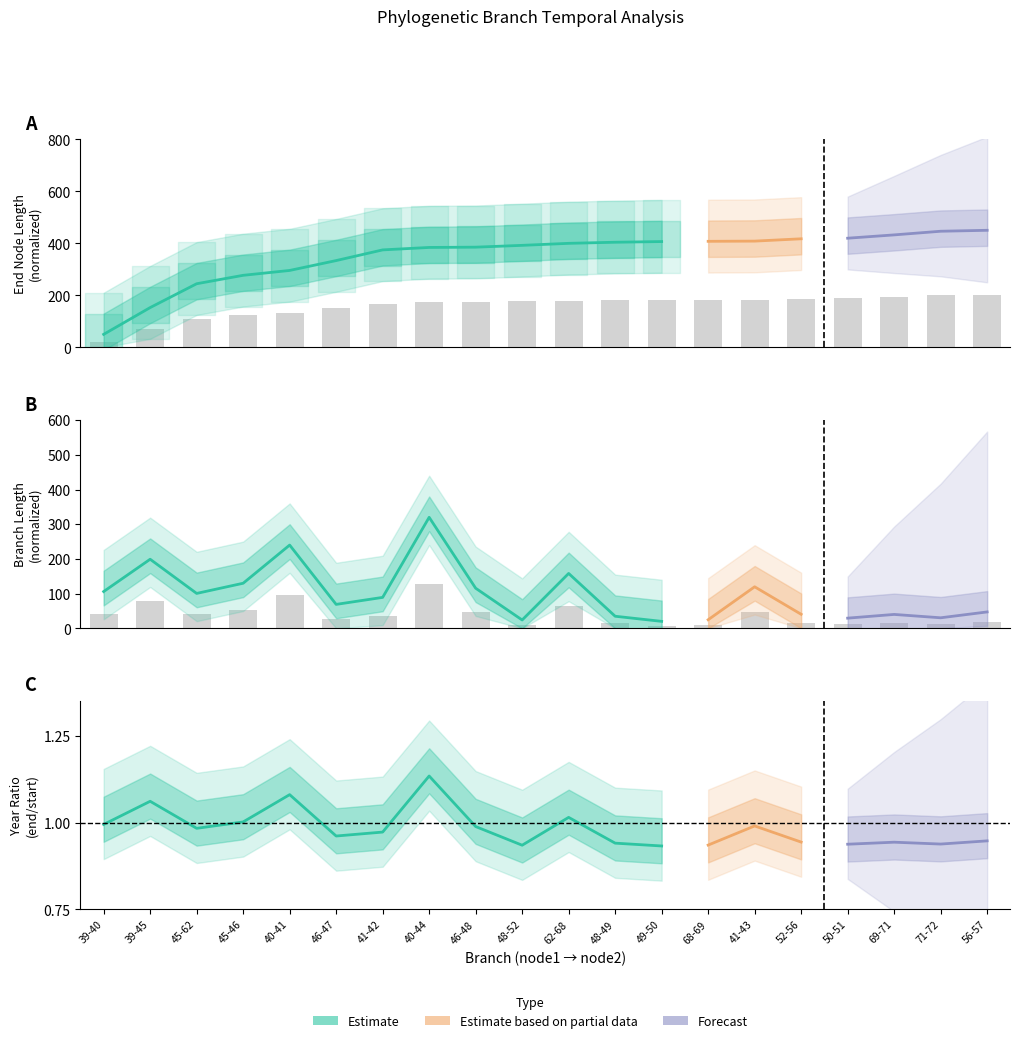

How many values in the endYear series are below 179?

10